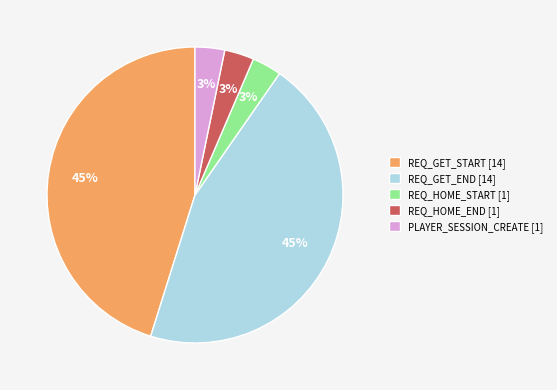

To the nearest percent, what percentage of the pie is REQ_GET_START [14]?

45%